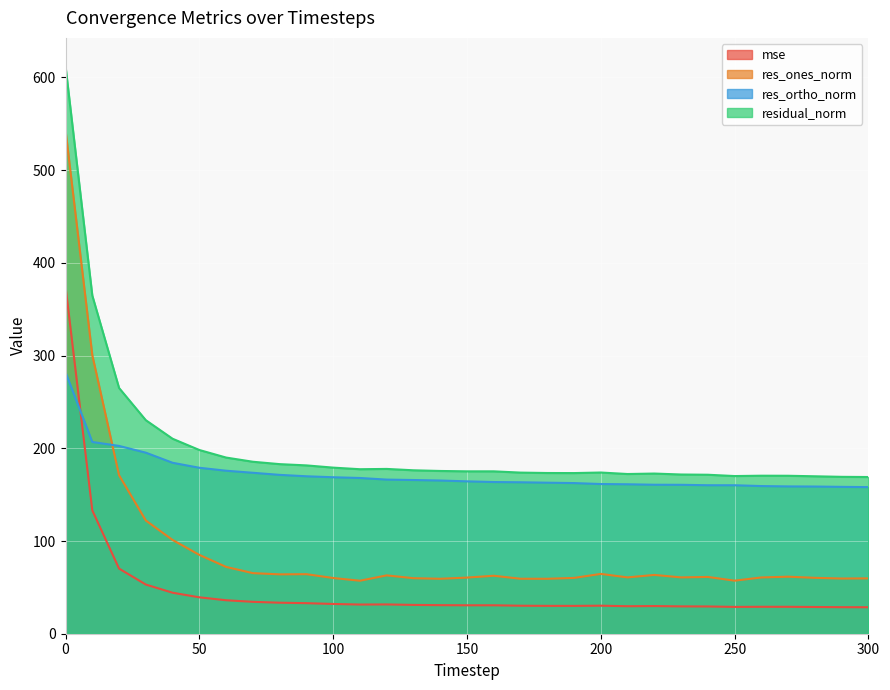

After their last crossing, which series has the higher values: res_ones_norm or res_ortho_norm?

res_ortho_norm